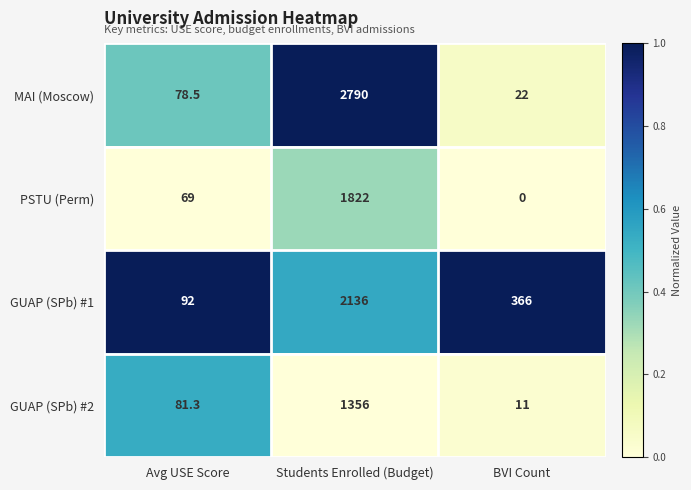

How many distinct data groups are displayed?

4